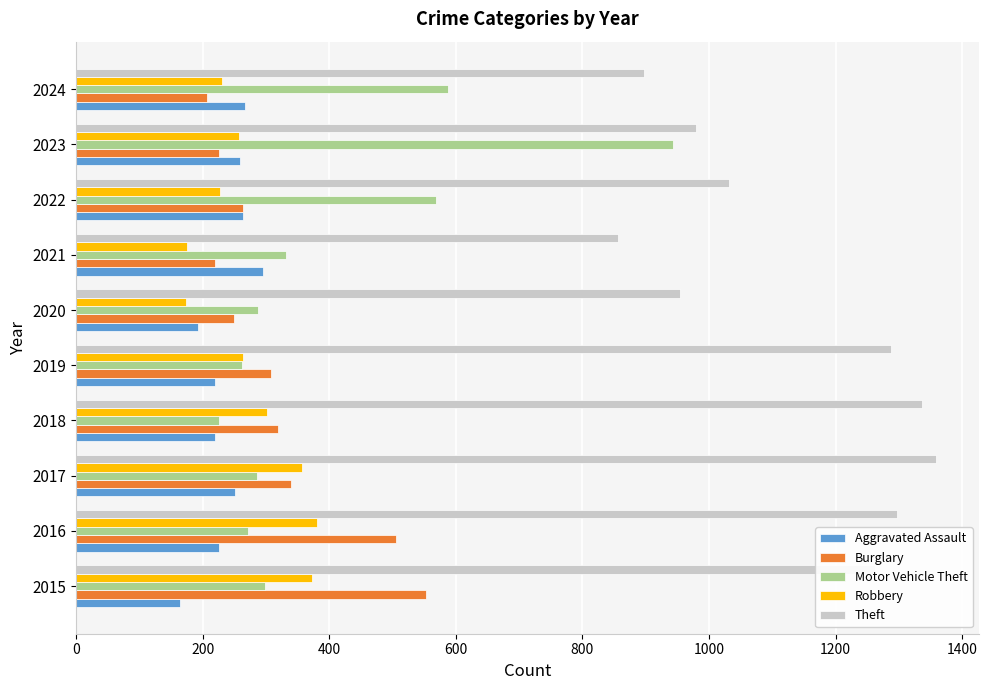

What is the spread (max minus min) of values at 2017?

1108